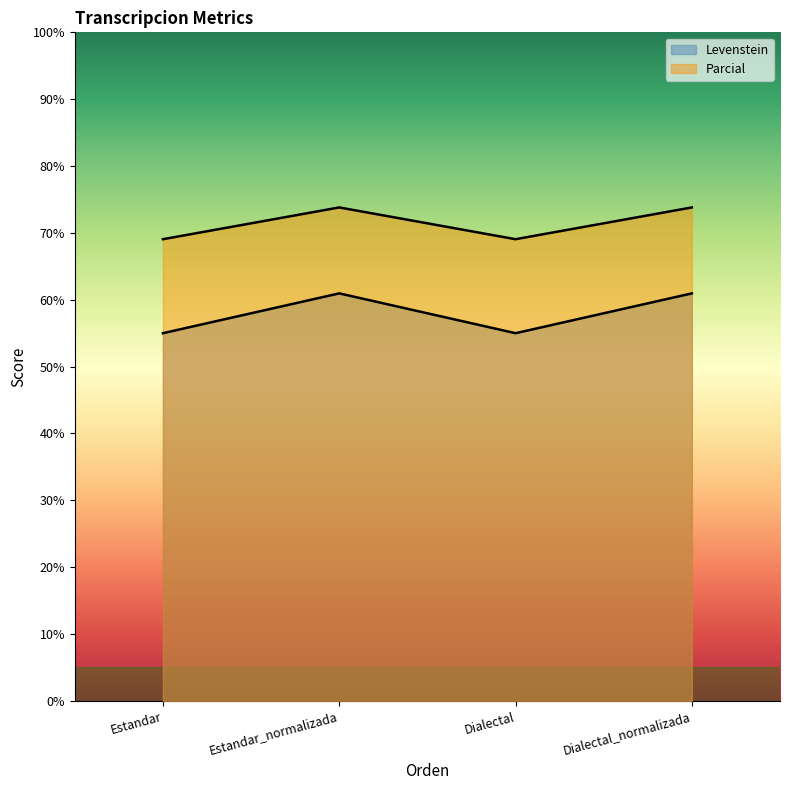

At which label does Levenstein first exceed 60?

Estandar_normalizada